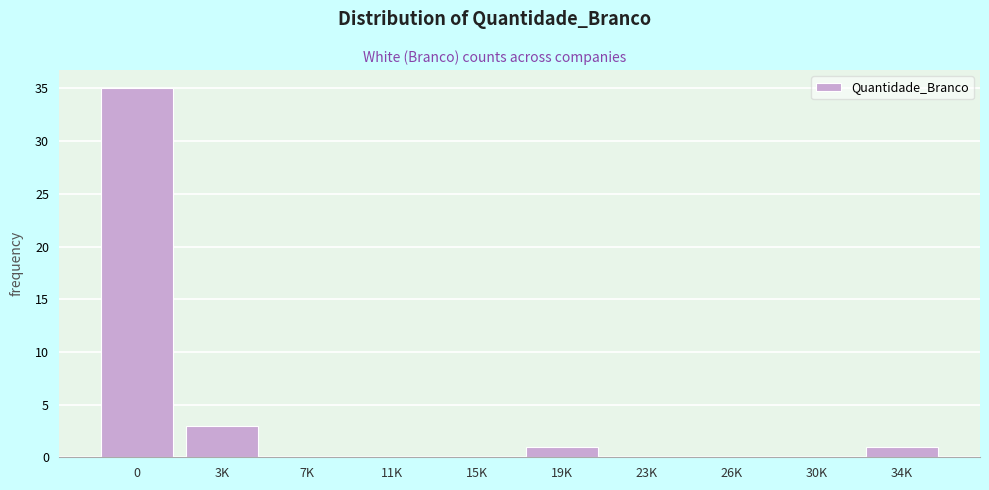

Reading left to right, what are all the values shown in this chart?

0=35	3K=3	7K=0	11K=0	15K=0	19K=1	23K=0	26K=0	30K=0	34K=1